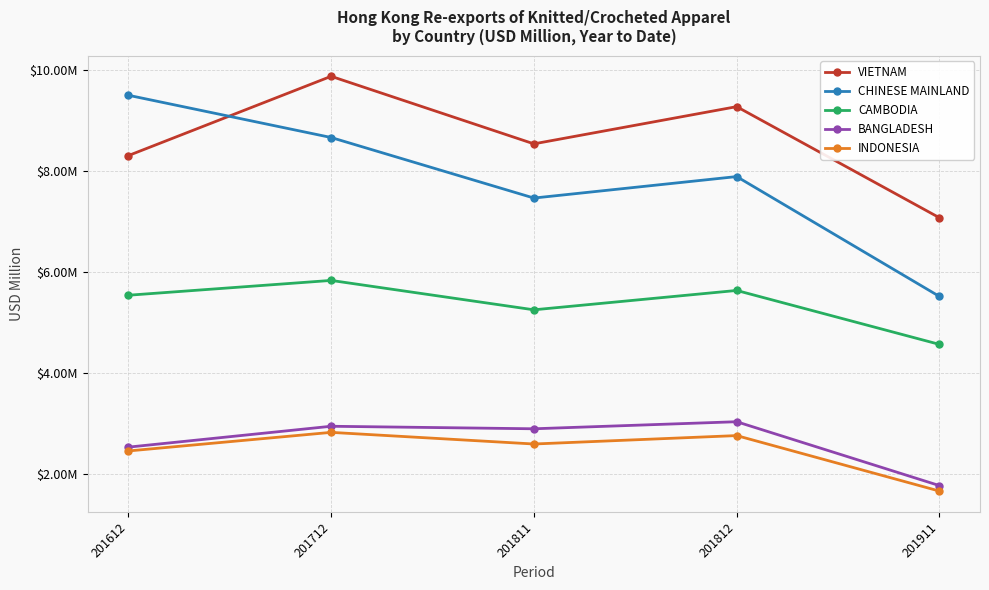

Where does the BANGLADESH series first go above 2?

201612